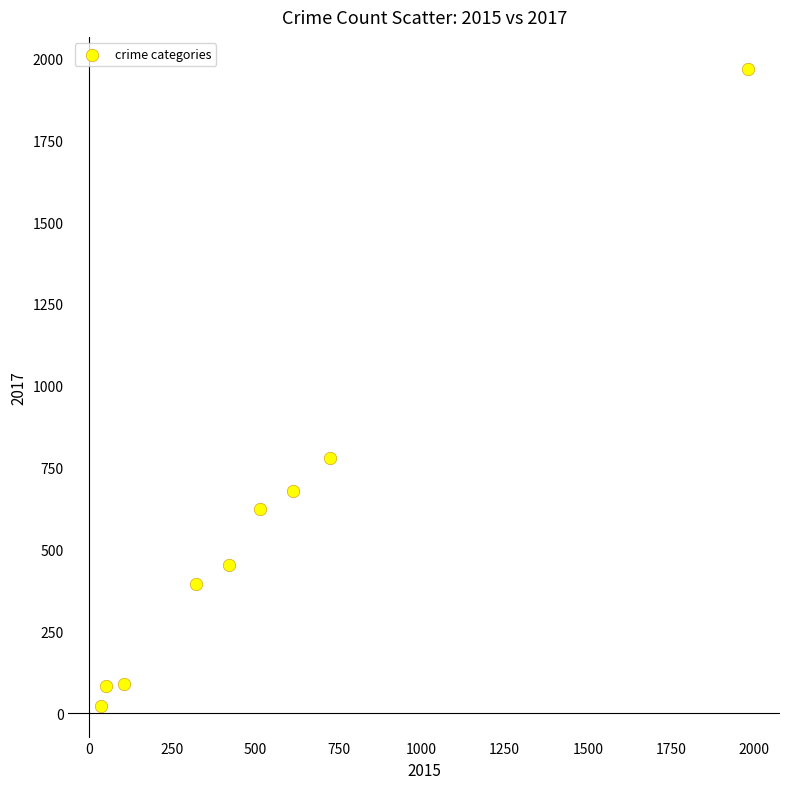

What is the average X value?

530